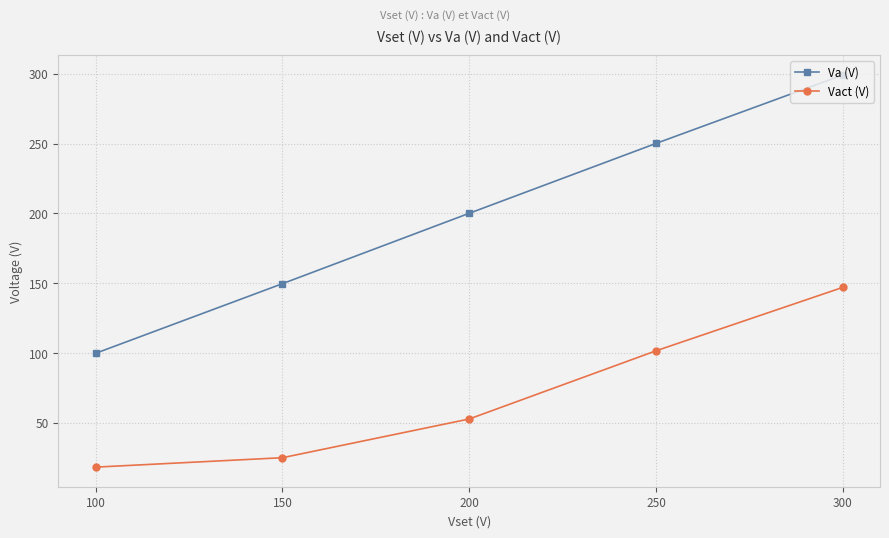

What is the approximate value of Va (V) at 150?

149.7